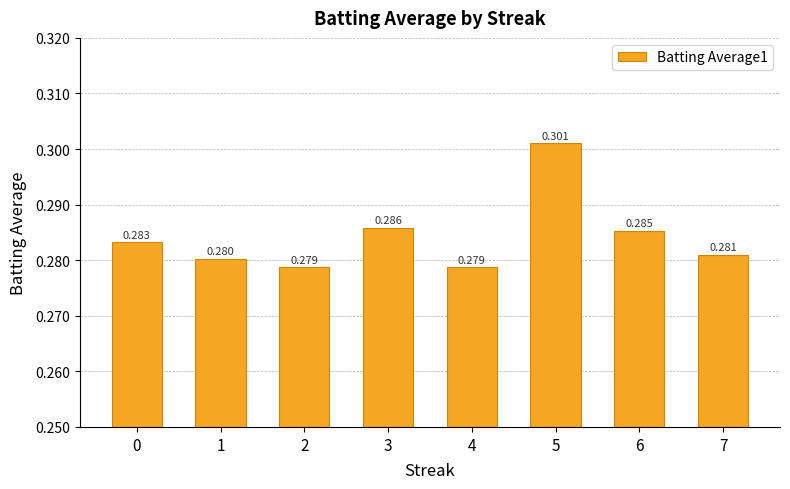

Which category has the highest value across all series?

5